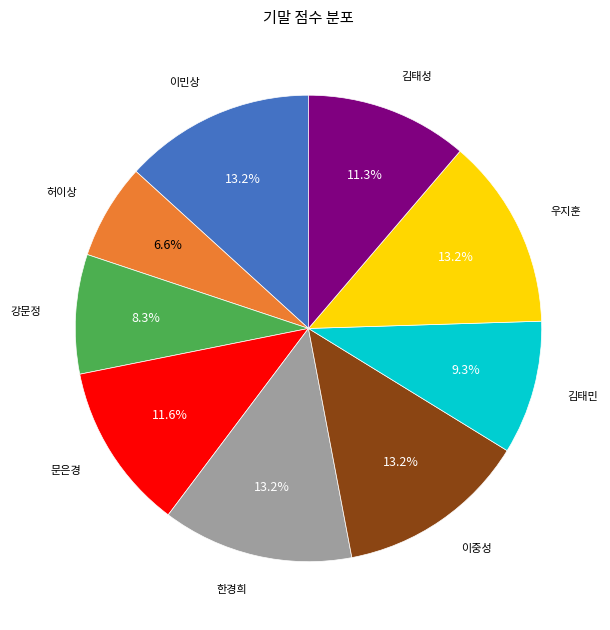

Is there a majority slice in this chart?

No